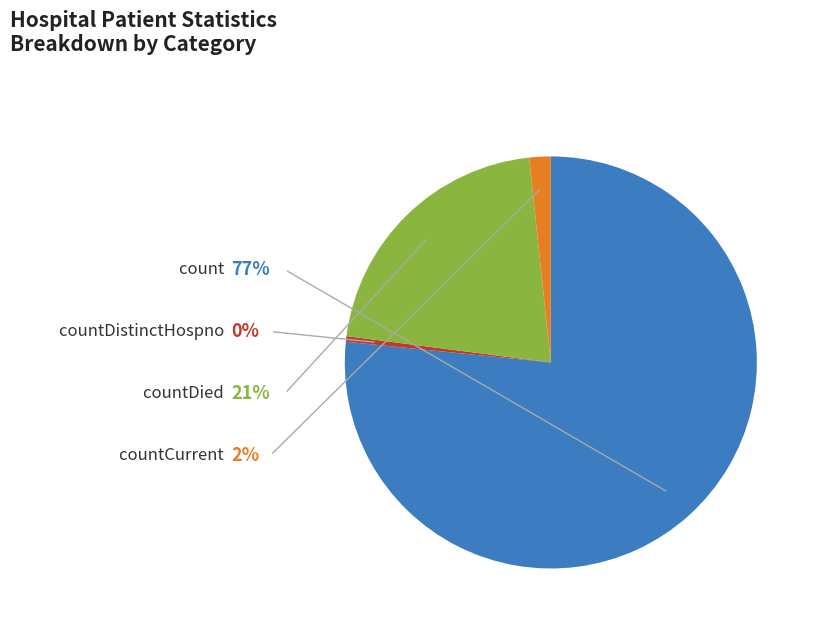

To the nearest percent, what portion does countDied represent?

21%